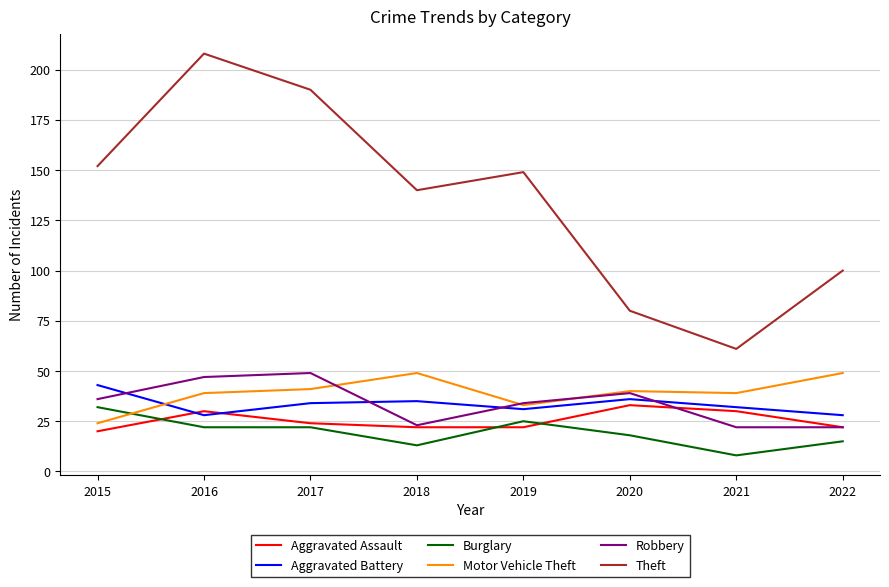

True or false: Aggravated Assault and Motor Vehicle Theft cross at least once.

False